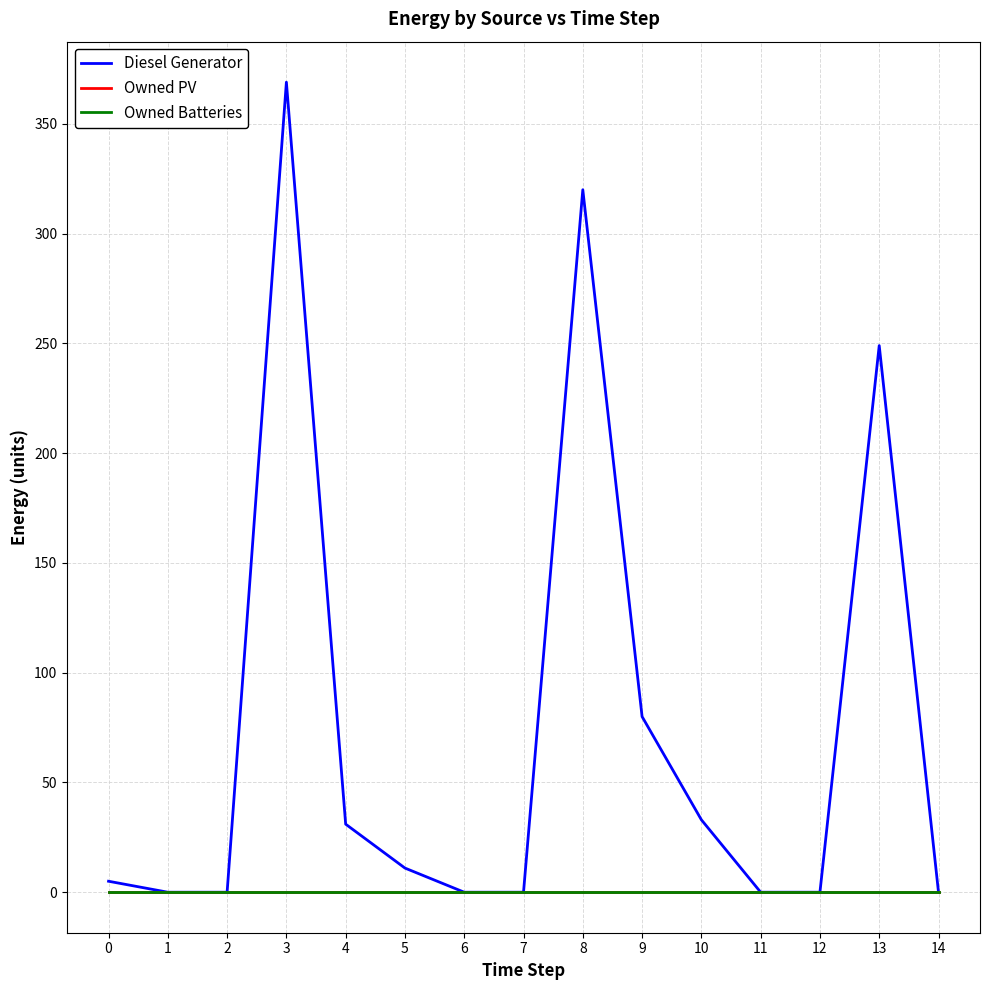

Reading left to right, extract all data points from this chart.

Diesel Generator: 0=5	1=0	2=0	3=369	4=31	5=11	6=0	7=0	8=320	9=80	10=33	11=0	12=0	13=249	14=0
Owned PV: 0=0	1=0	2=0	3=0	4=0	5=0	6=0	7=0	8=0	9=0	10=0	11=0	12=0	13=0	14=0
Owned Batteries: 0=0	1=0	2=0	3=0	4=0	5=0	6=0	7=0	8=0	9=0	10=0	11=0	12=0	13=0	14=0